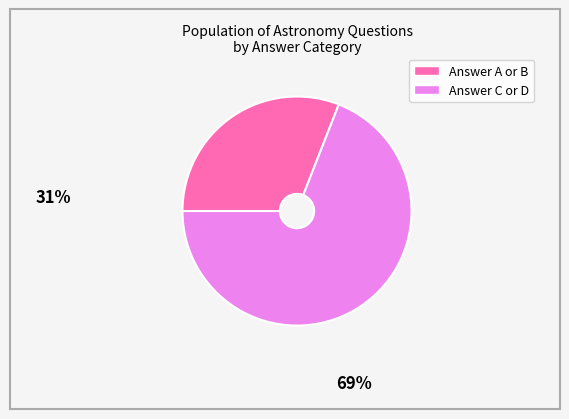

Is there a majority slice in this chart?

Yes